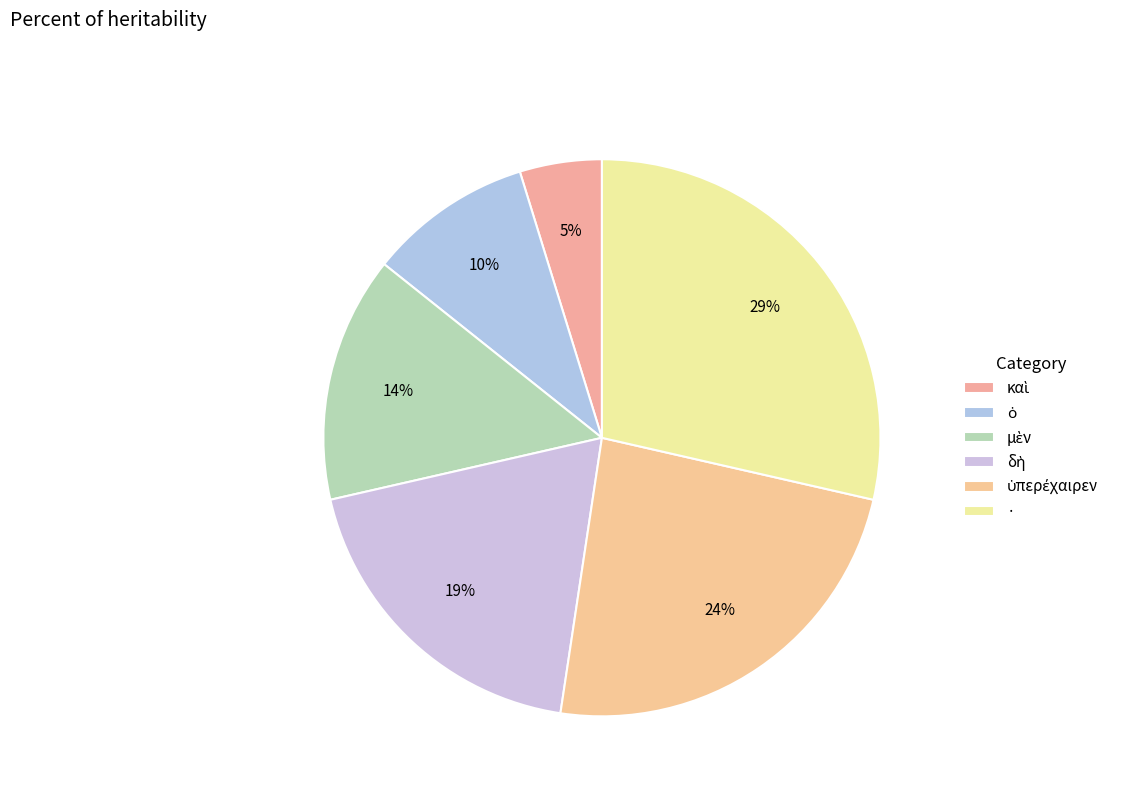

Is there any slice that represents more than half of the pie?

No